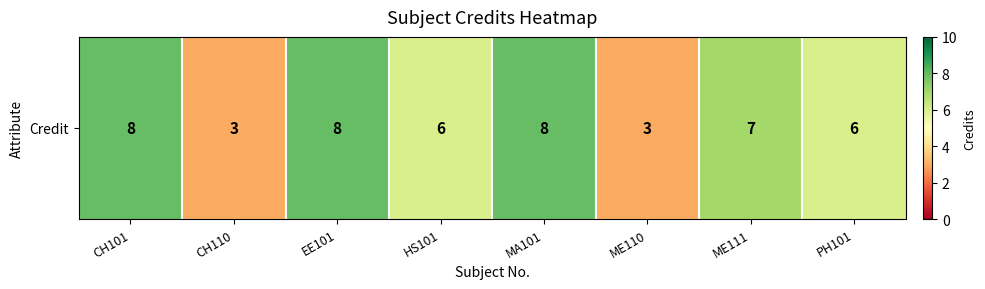

Is it true that the value at CH101 is 8?

True